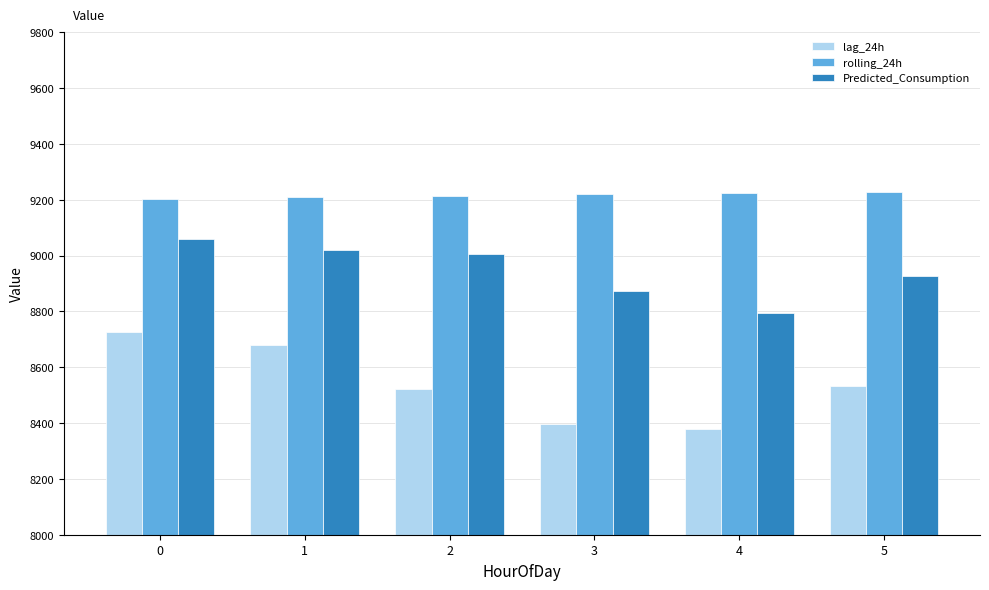

What is the difference between the highest and lowest values at 3?

821.0